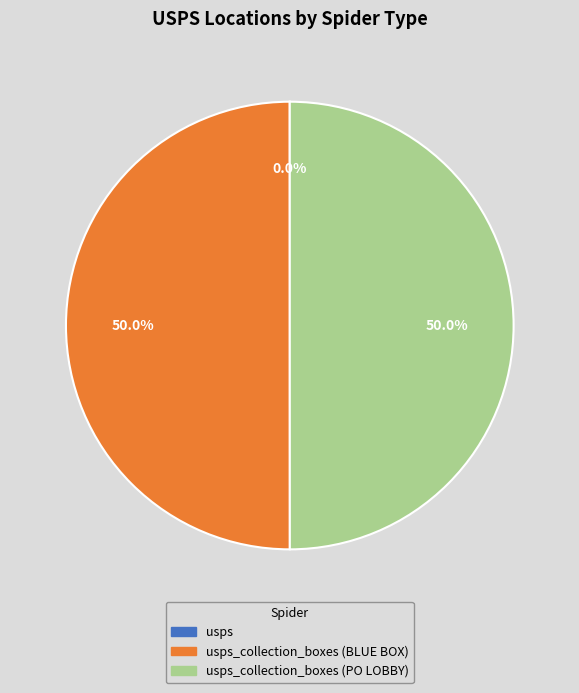

Is usps_collection_boxes (BLUE BOX) the majority of the pie?

No